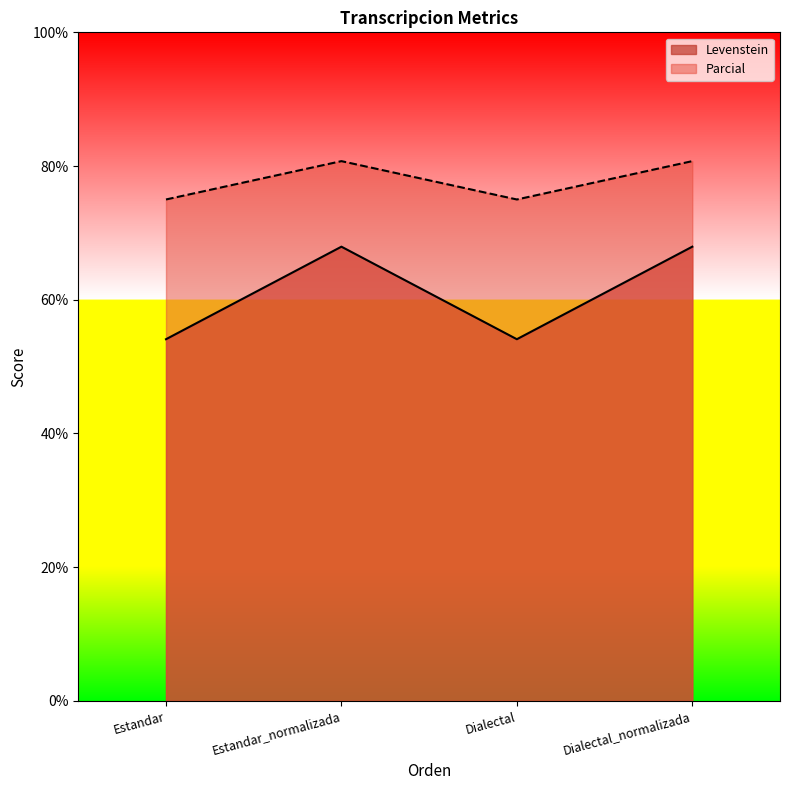

True or false: Levenstein and Parcial cross at least once.

False